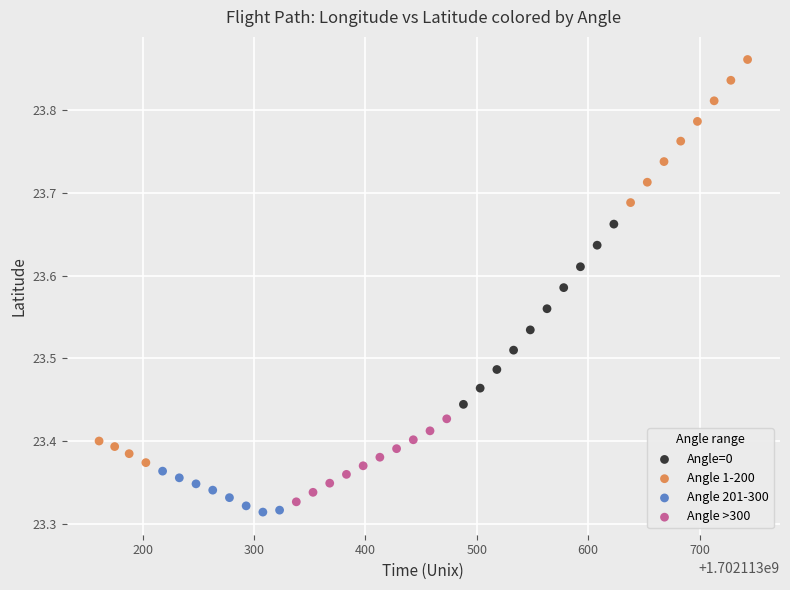

Which series contains the highest Y value?

Angle 1-200